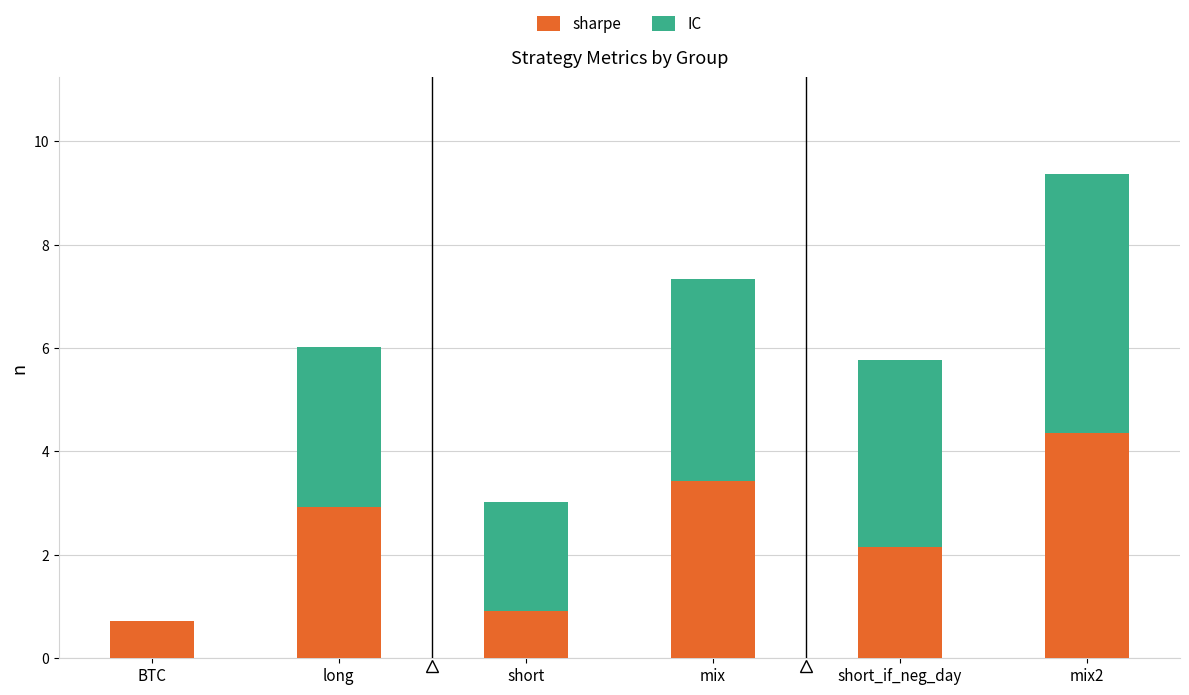

What is the difference between the sharpe values at short_if_neg_day and long?

0.8